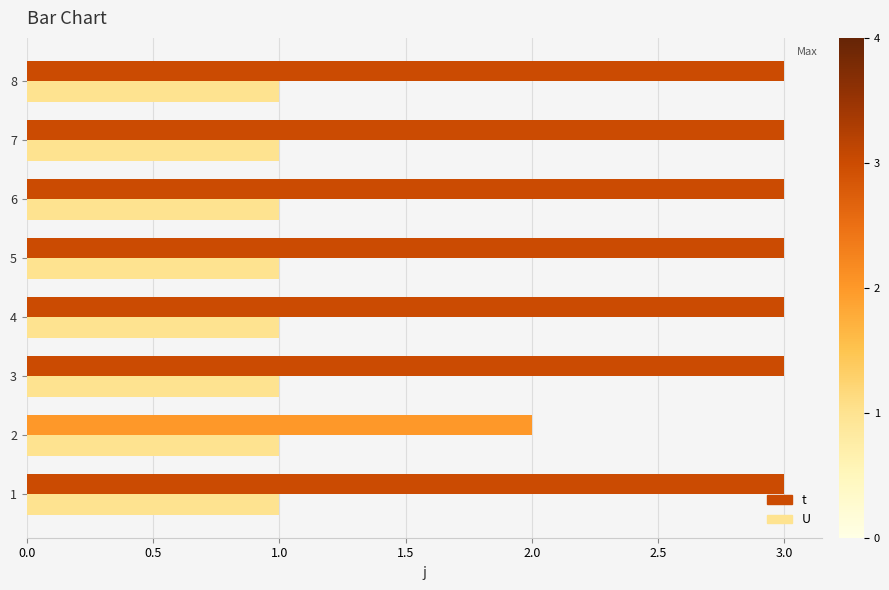

Is the value of U at 7 greater than the value of t at 1?

No